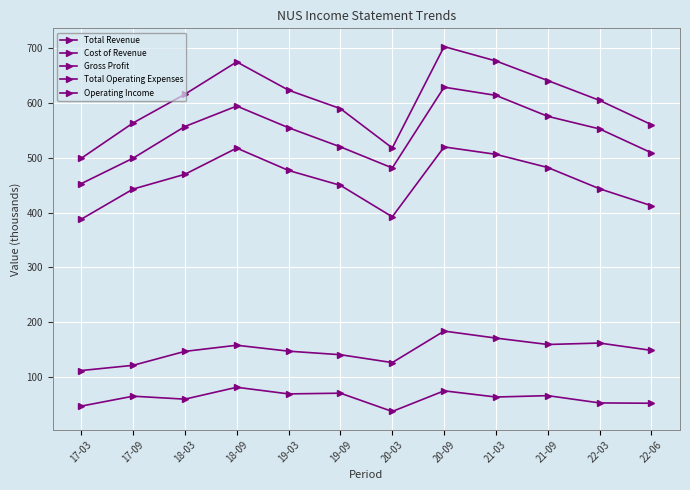

What is the maximum value for Total Operating Expenses?

629.1